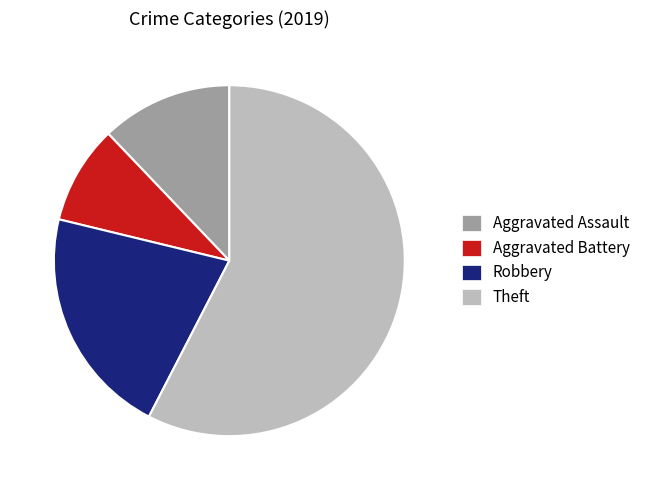

Does any single category account for the majority?

Yes